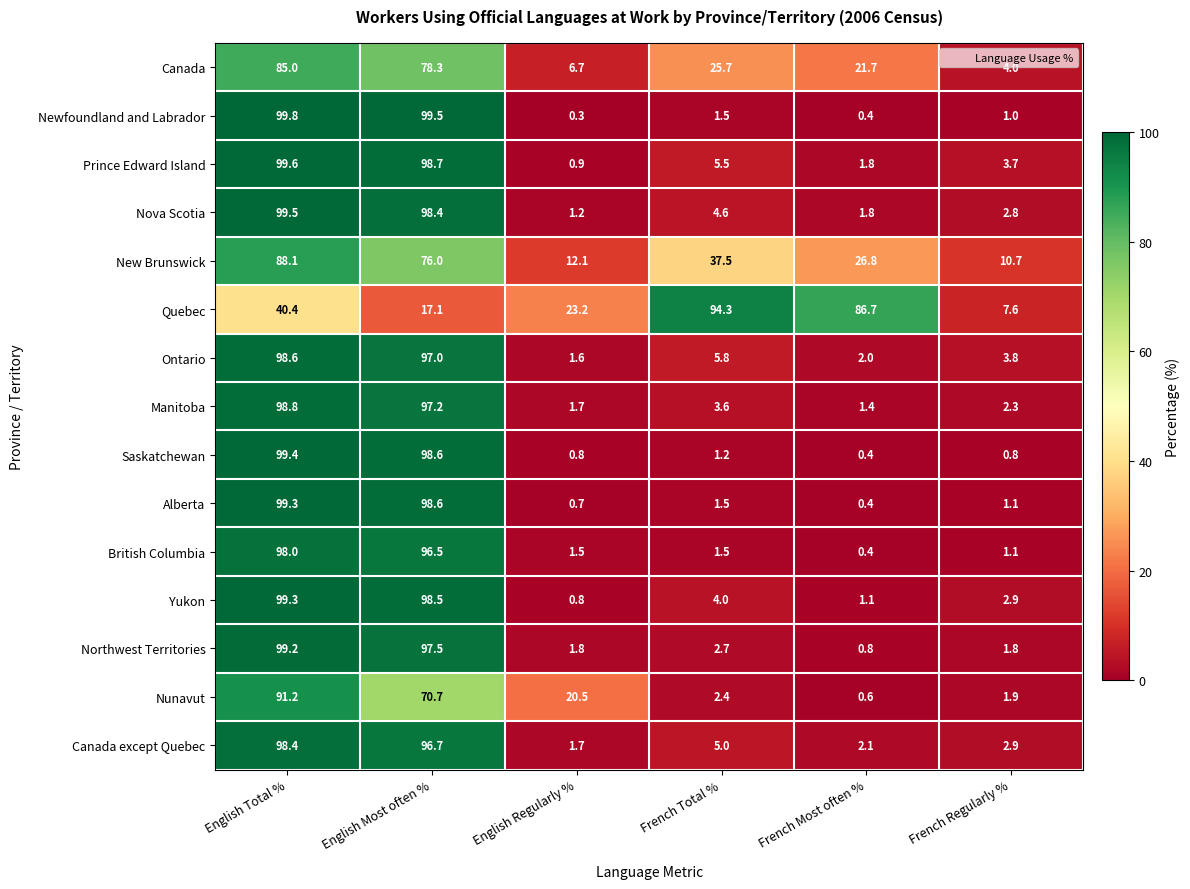

What is the difference between the highest and lowest values at English Regularly %?

22.9